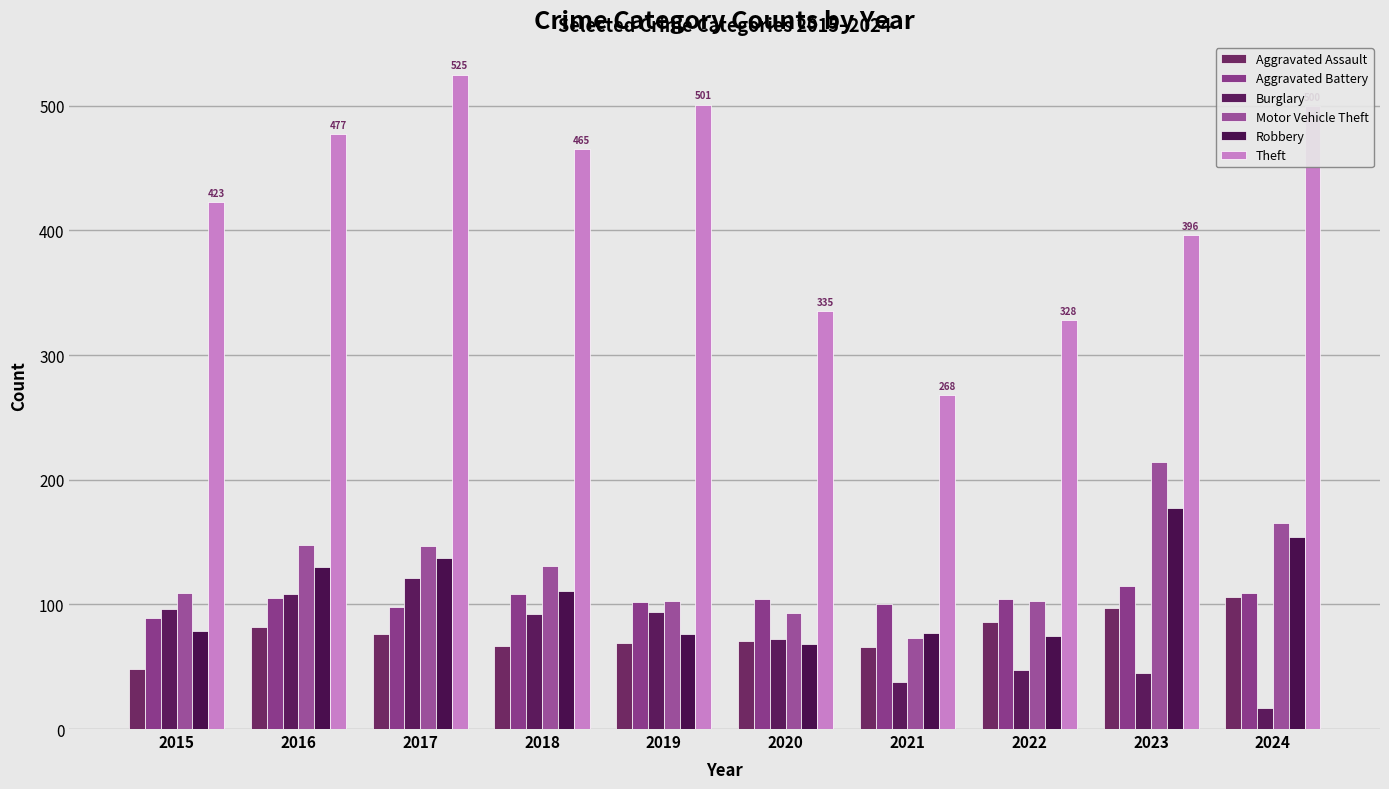

Reading right to left, extract all data points from this chart.

Aggravated Assault: 2024=106	2023=97	2022=86	2021=66	2020=71	2019=69	2018=67	2017=76	2016=82	2015=48
Aggravated Battery: 2024=109	2023=115	2022=104	2021=100	2020=104	2019=102	2018=108	2017=98	2016=105	2015=89
Burglary: 2024=17	2023=45	2022=47	2021=38	2020=72	2019=94	2018=92	2017=121	2016=108	2015=96
Motor Vehicle Theft: 2024=165	2023=214	2022=103	2021=73	2020=93	2019=103	2018=131	2017=147	2016=148	2015=109
Robbery: 2024=154	2023=177	2022=75	2021=77	2020=68	2019=76	2018=111	2017=137	2016=130	2015=79
Theft: 2024=500	2023=396	2022=328	2021=268	2020=335	2019=501	2018=465	2017=525	2016=477	2015=423